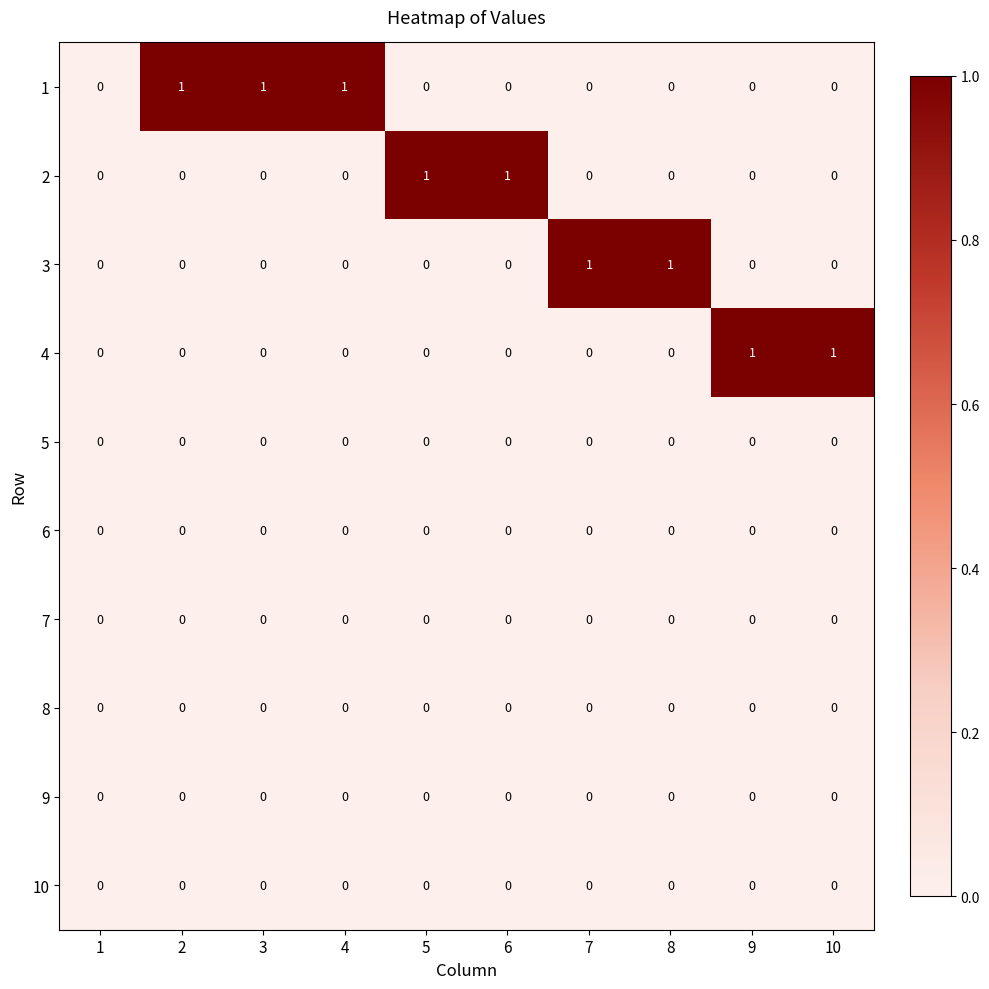

How many 1 values are between 0 and 1?

10